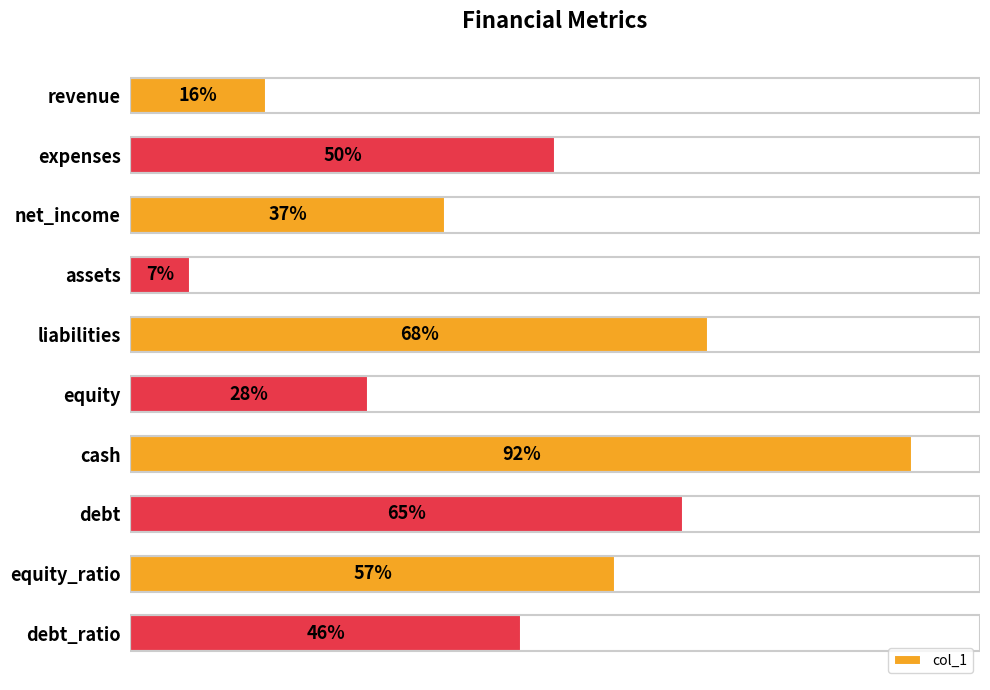

Between equity_ratio and debt_ratio, which is larger?

equity_ratio